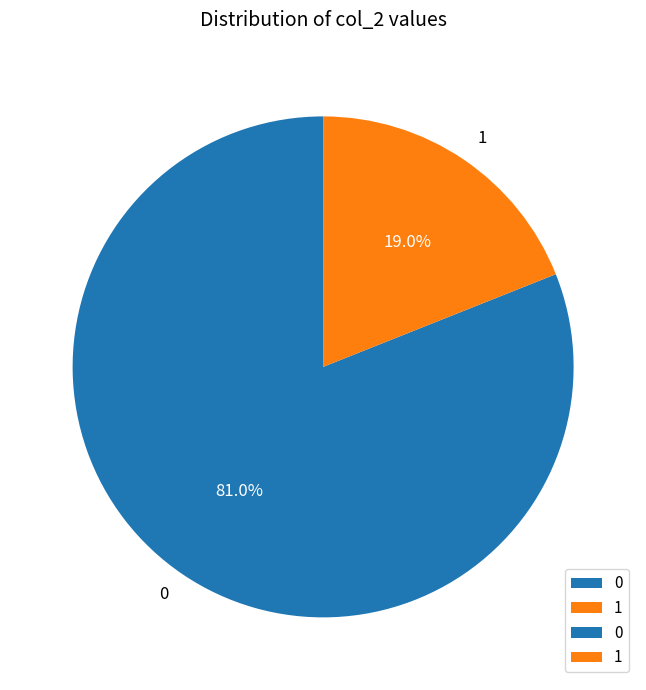

What is the ratio of the value at 0 to the value at 1?

4.3